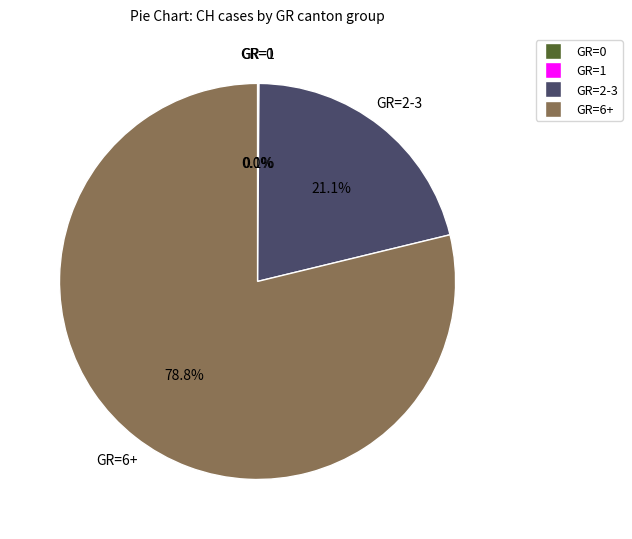

Which category has the smallest portion of the pie?

GR=0